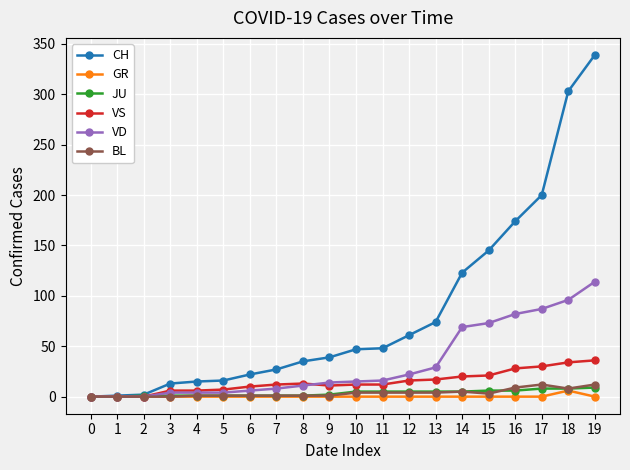

The value of CH at 13 is 100. True or false?

False